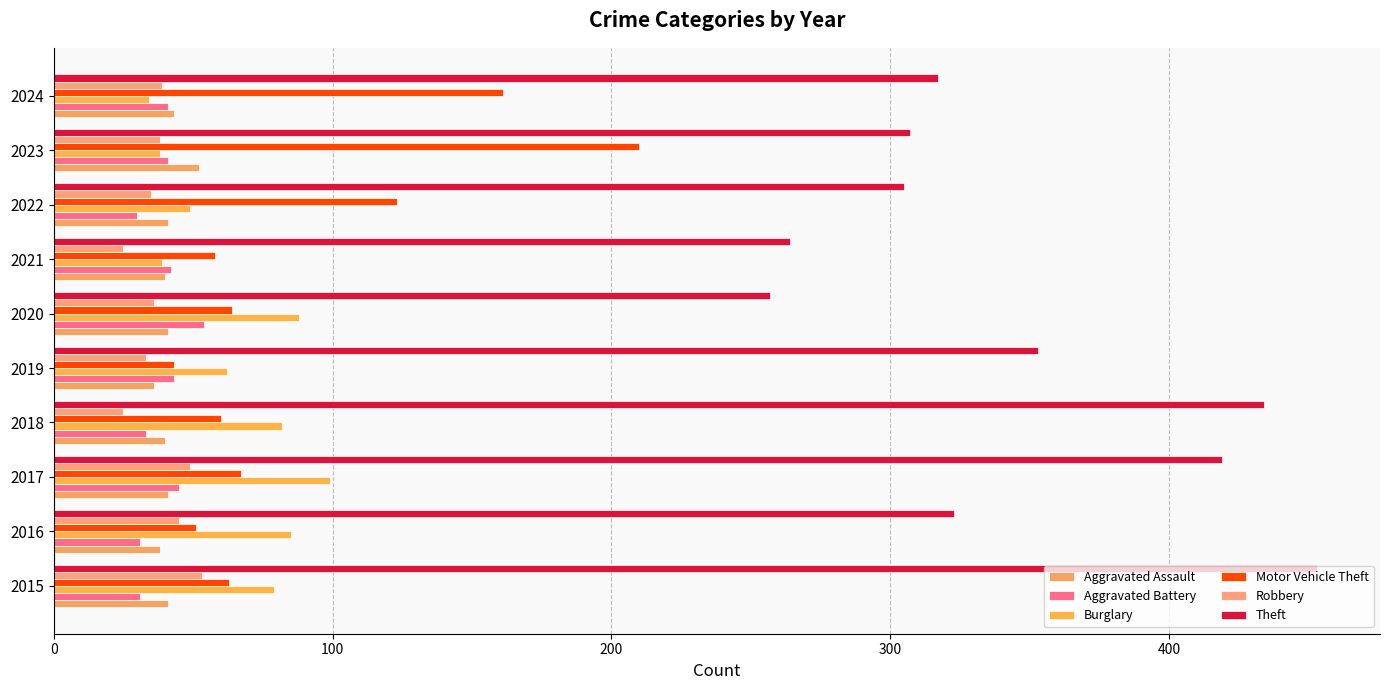

How many distinct data groups are displayed?

6